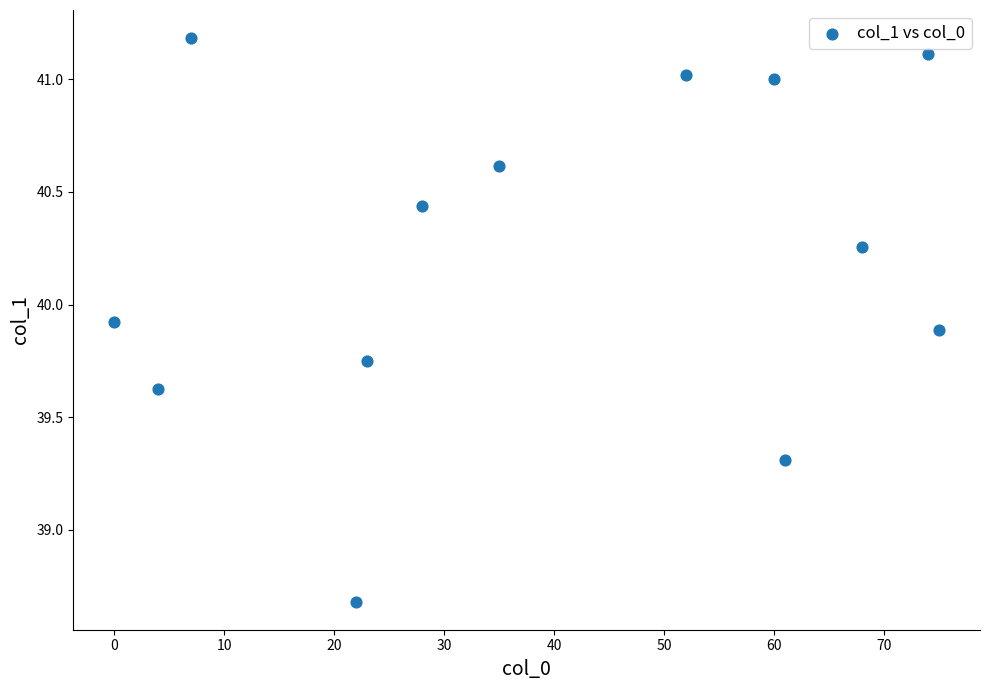

What is the range of Y values (max minus min)?

2.5